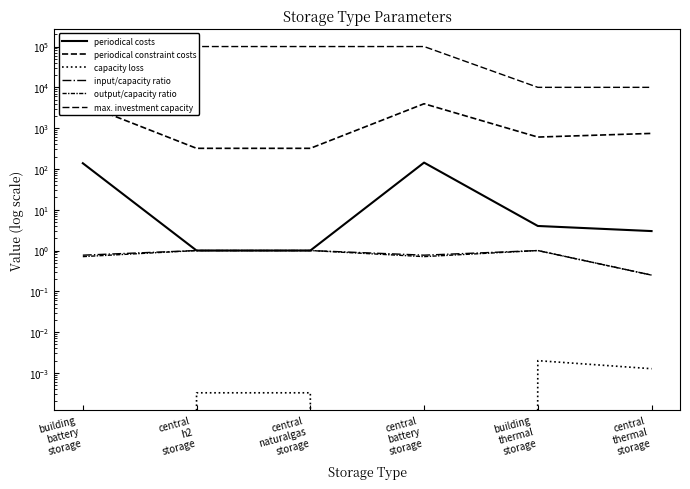

What value does the periodical constraint costs series have at building
battery
storage?

3960.0